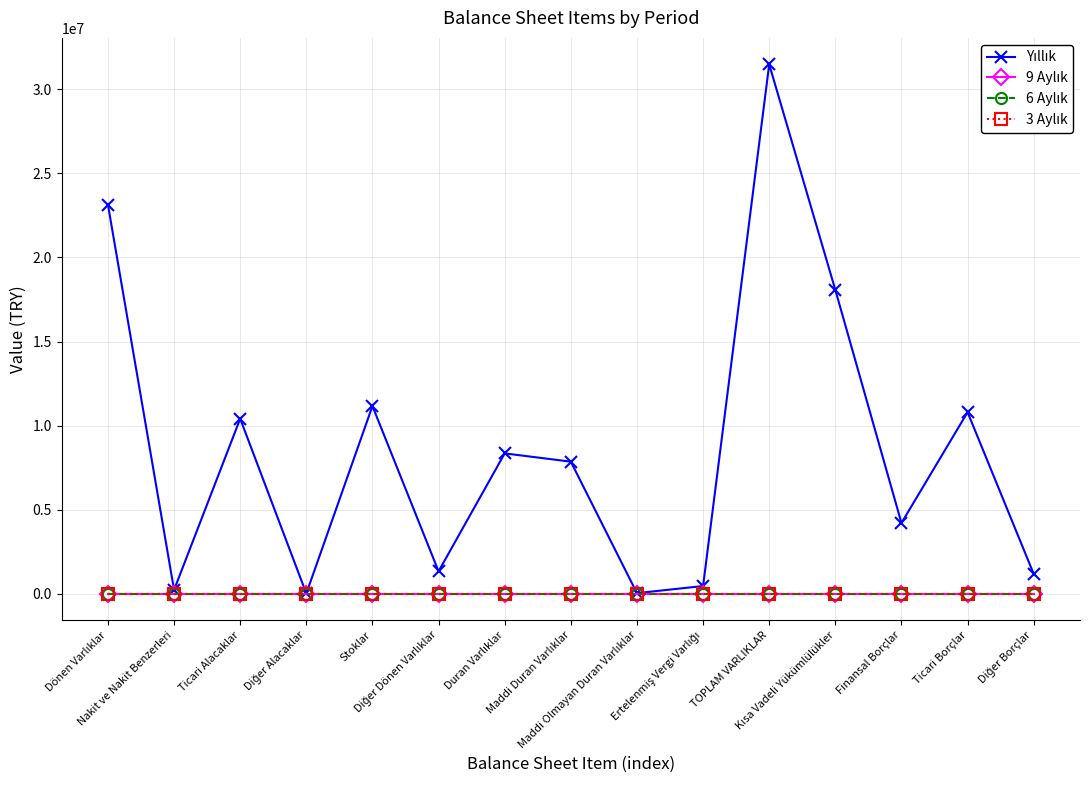

At which label does 3 Aylık reach its minimum?

Dönen Varlıklar